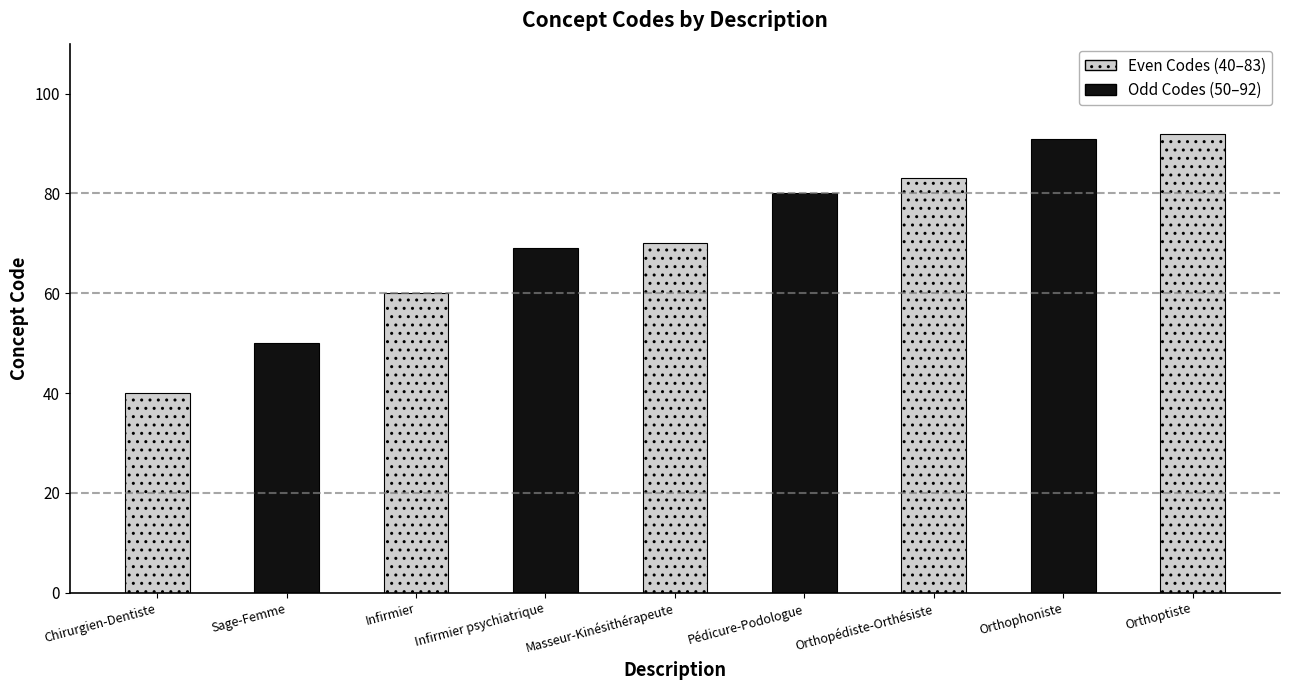

What is the difference between the maximum and second lowest values?

42